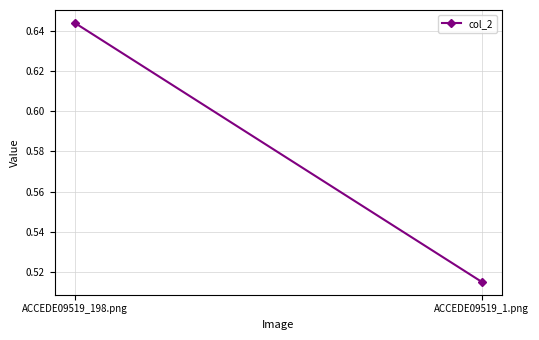

List the labels in order of value, smallest first.

ACCEDE09519_1.png, ACCEDE09519_198.png